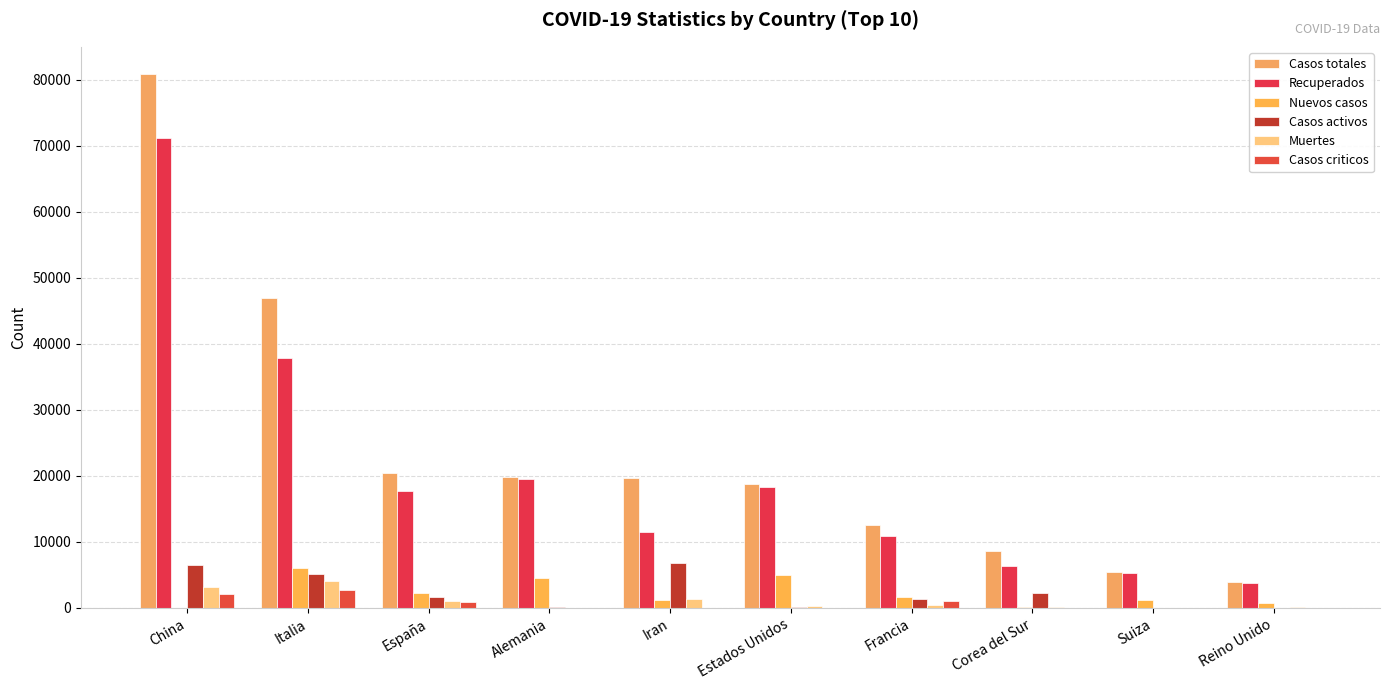

Reading right to left, transcribe all the data shown in this chart.

Casos totales: Reino Unido=3983	Suiza=5407	Corea del Sur=8652	Francia=12612	Estados Unidos=18755	Iran=19644	Alemania=19848	España=20412	Italia=47021	China=80967
Recuperados: Reino Unido=3741	Suiza=5336	Corea del Sur=6325	Francia=10867	Estados Unidos=18393	Iran=11466	Alemania=19601	España=17772	Italia=37860	China=71150
Nuevos casos: Reino Unido=714	Suiza=1185	Corea del Sur=87	Francia=1617	Estados Unidos=4966	Iran=1237	Alemania=4528	España=2335	Italia=5986	China=39
Casos activos: Reino Unido=65	Suiza=15	Corea del Sur=2233	Francia=1295	Estados Unidos=125	Iran=6745	Alemania=180	España=1588	Italia=5129	China=6569
Muertes: Reino Unido=177	Suiza=56	Corea del Sur=94	Francia=450	Estados Unidos=237	Iran=1433	Alemania=67	España=1052	Italia=4032	China=3248
Casos criticos: Reino Unido=20	Suiza=0	Corea del Sur=59	Francia=1122	Estados Unidos=64	Iran=0	Alemania=2	España=939	Italia=2655	China=2136